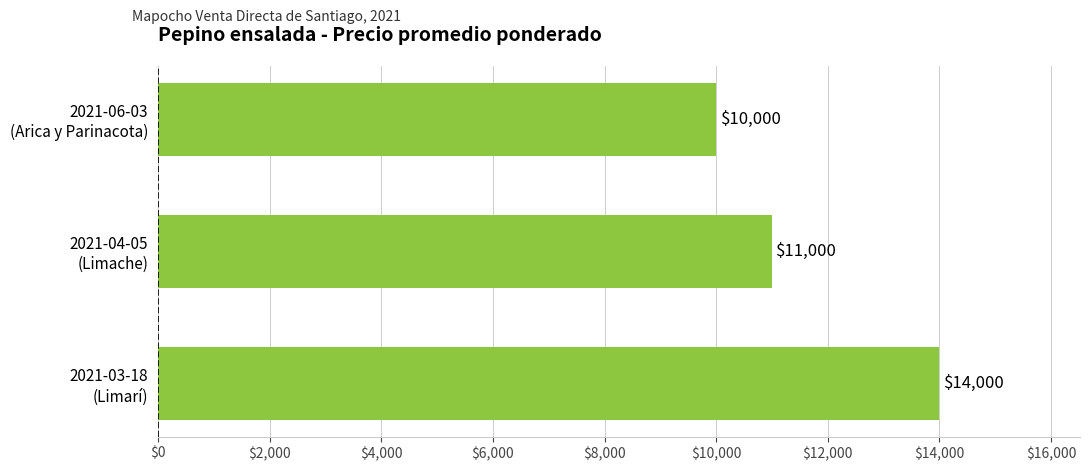

Reading top to bottom, list all the values displayed in this chart.

10000	11000	14000